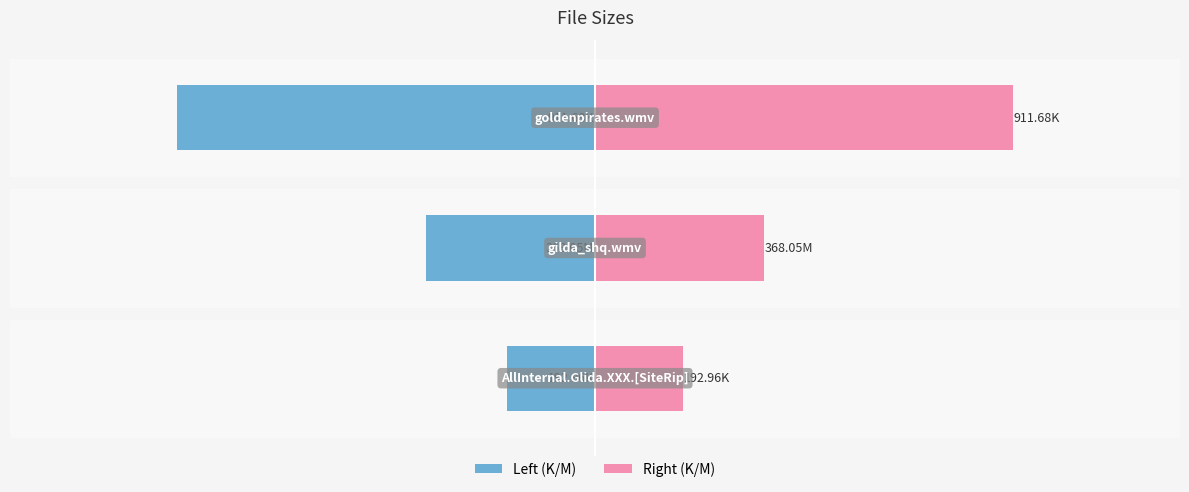

Rank the series at −500 from lowest to highest value.

Left (K/M), Right (K/M)